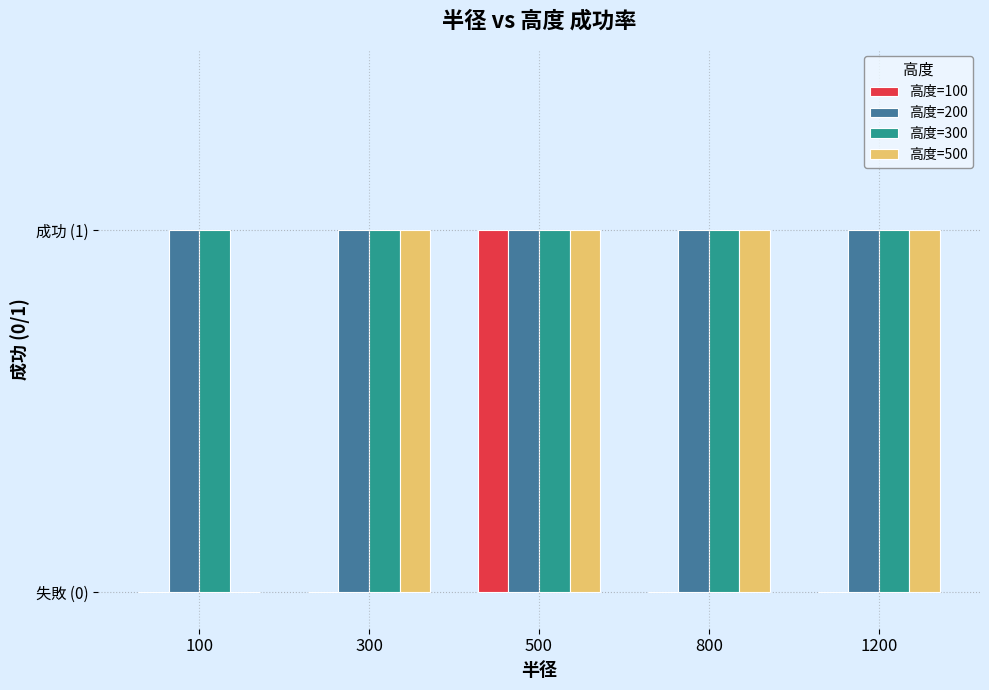

Where is 高度=300 nearest to the value 1?

100